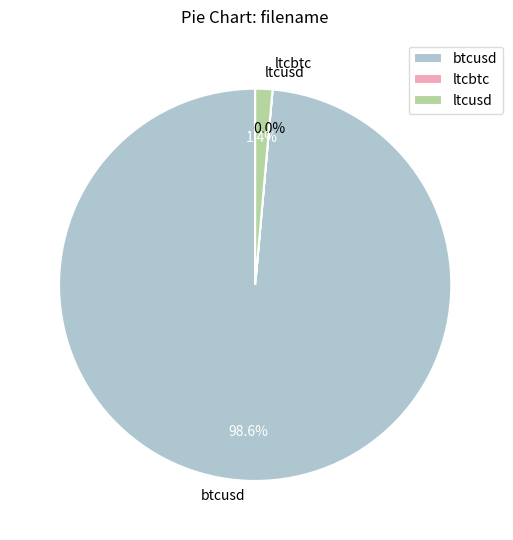

Which slice is the largest?

btcusd